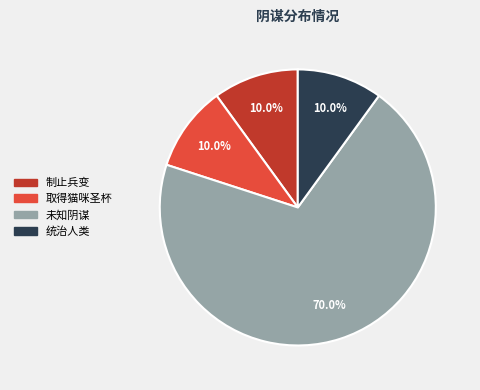

Approximately how many times larger is the value at 未知阴谋 compared to 取得猫咪圣杯?

7.0